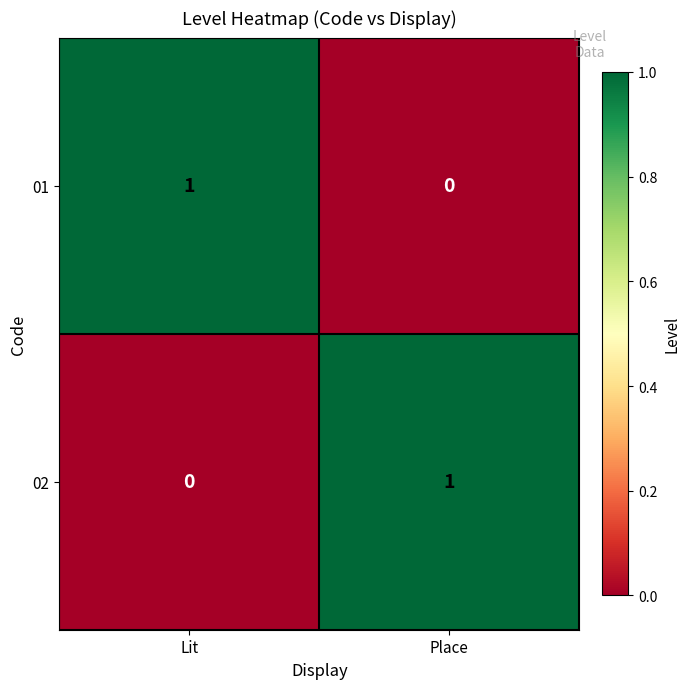

At which label does 01 reach its peak?

Lit